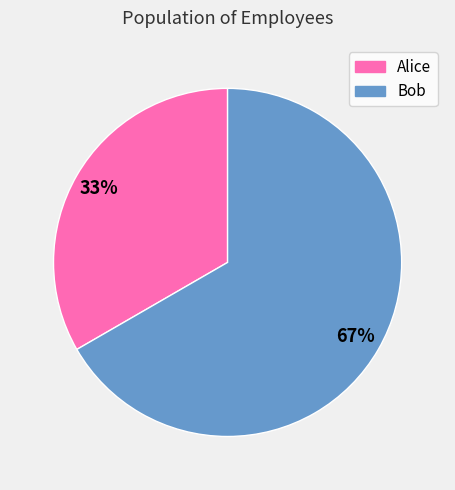

Which slice represents more than half of the pie?

Bob